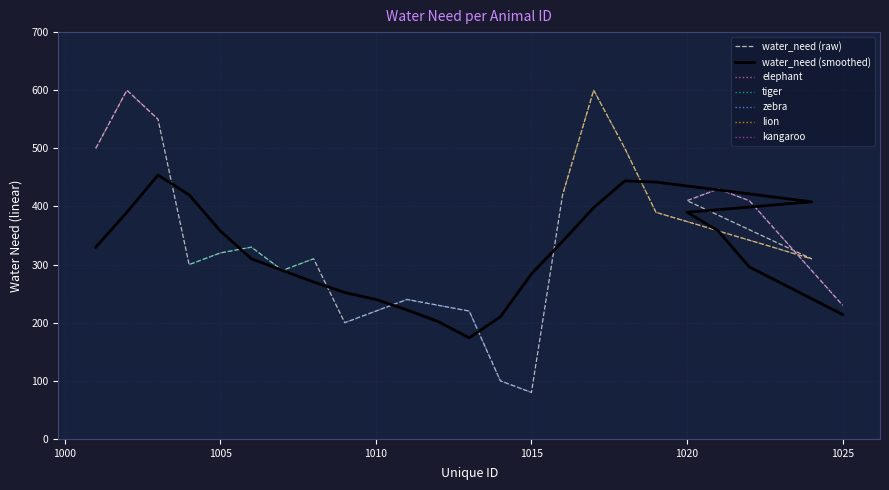

Which has a higher value, 1025 or 1011?

1011